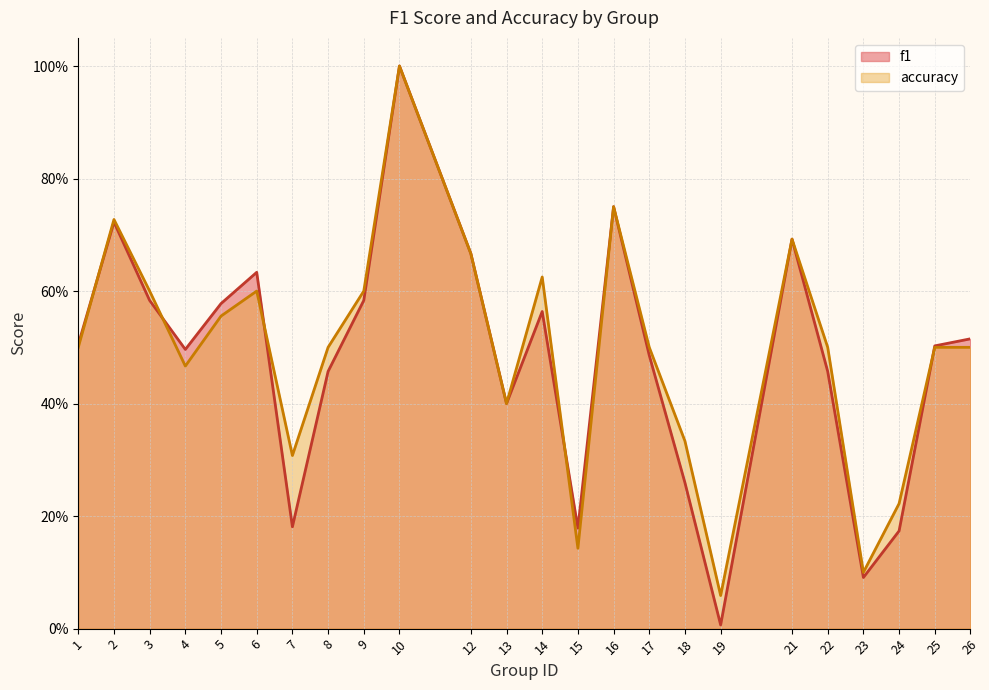

Which series has the largest total across all categories?

accuracy